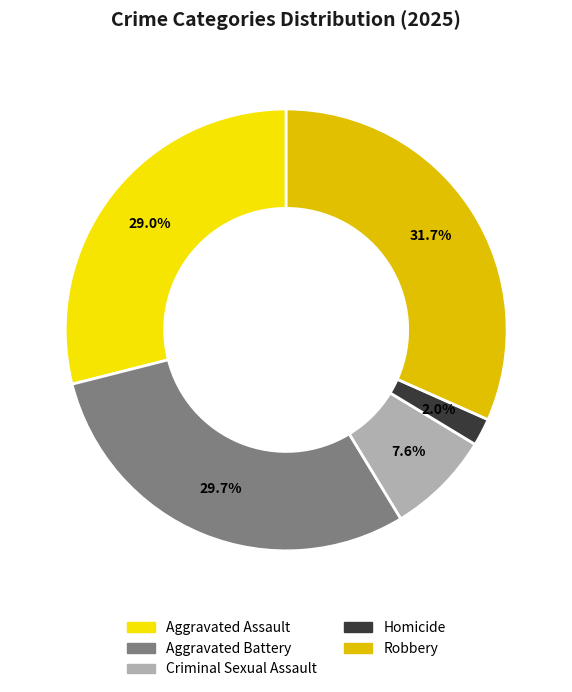

What portion of the pie excludes Homicide?

98.0%